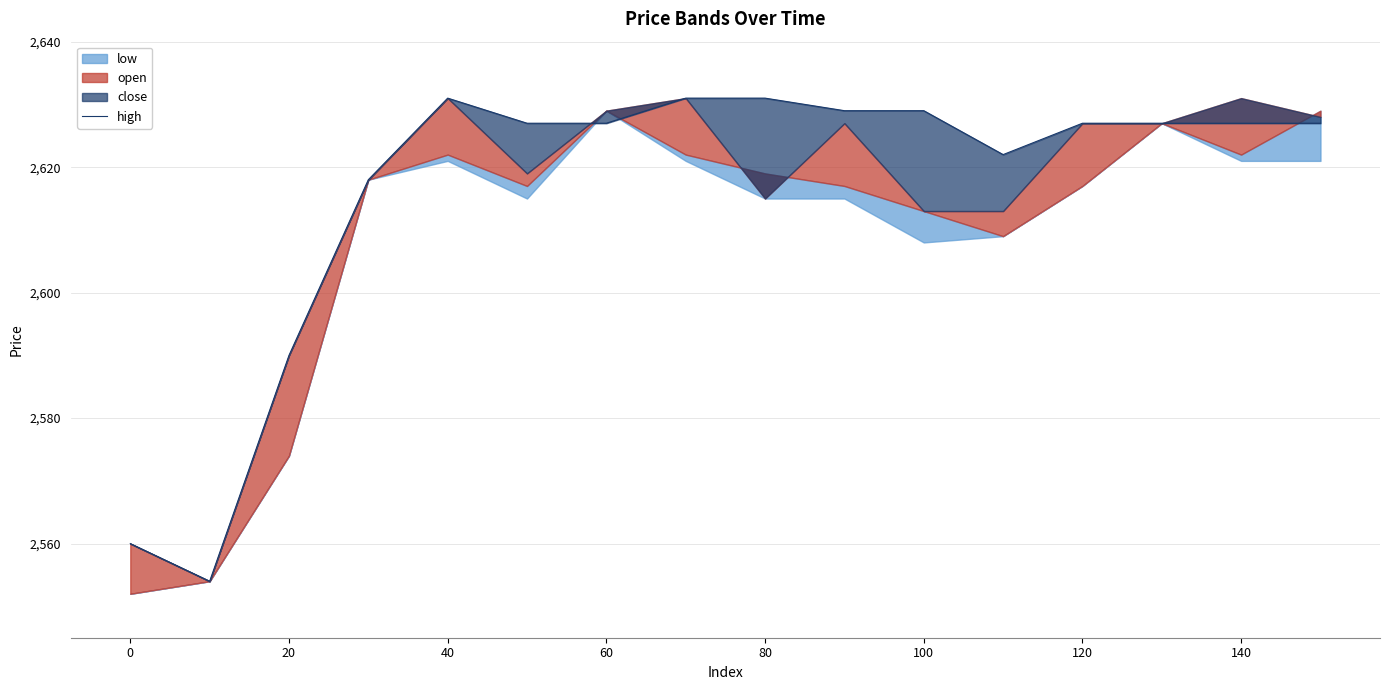

What position from the left is 140?

15